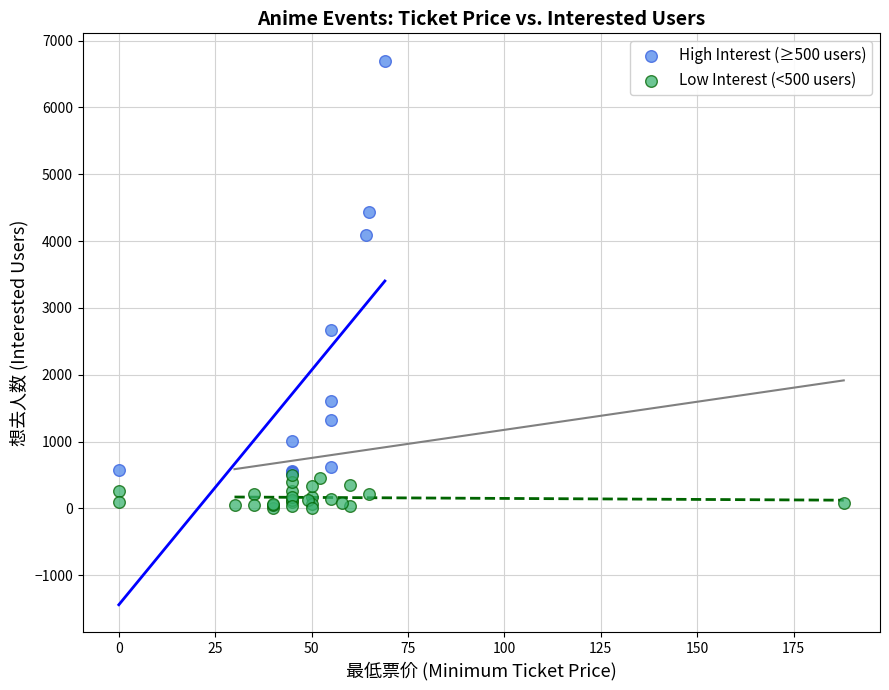

Which series has the largest Y range (max minus min)?

High Interest (≥500 users)